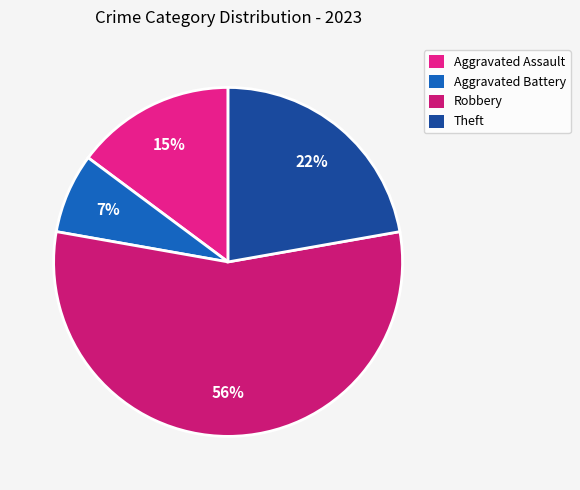

To the nearest percent, what percentage of the pie is Theft?

22%